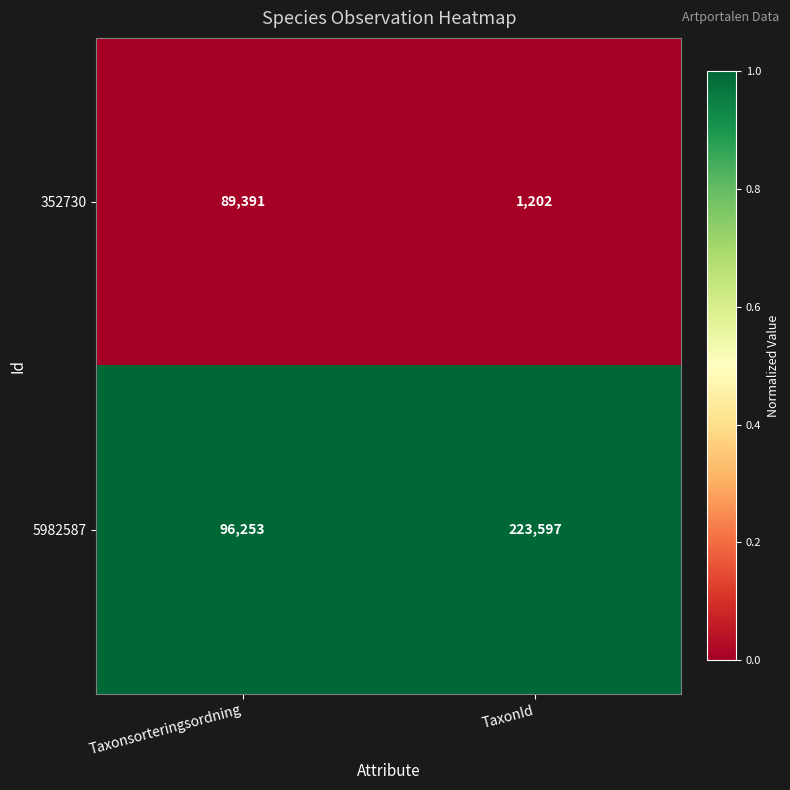

Count the number of data series in this chart.

2